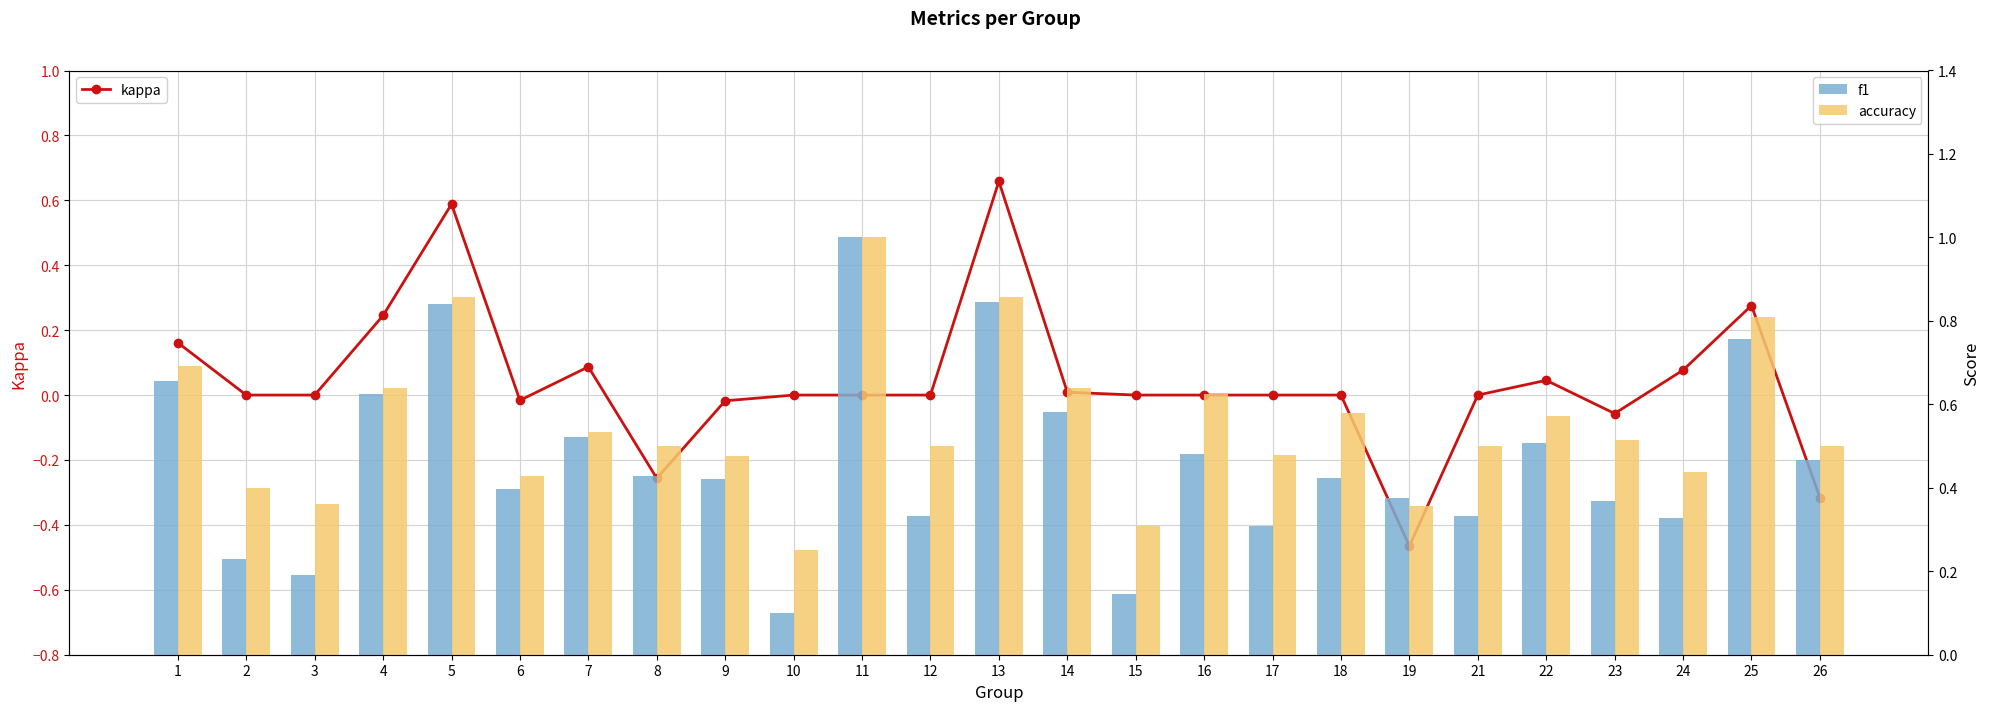

Reading left to right, list all the values displayed in this chart.

kappa: 0.2	0.0	0.0	0.2	0.6	-0.0	0.1	-0.3	-0.0	0.0	0.0	0.0	0.7	0.0	0.0	0.0	0.0	0.0	-0.5	0.0	0.0	-0.1	0.1	0.3	-0.3
f1: 0.7	0.2	0.2	0.6	0.8	0.4	0.5	0.4	0.4	0.1	1.0	0.3	0.8	0.6	0.1	0.5	0.3	0.4	0.4	0.3	0.5	0.4	0.3	0.8	0.5
accuracy: 0.7	0.4	0.4	0.6	0.9	0.4	0.5	0.5	0.5	0.2	1.0	0.5	0.9	0.6	0.3	0.6	0.5	0.6	0.4	0.5	0.6	0.5	0.4	0.8	0.5